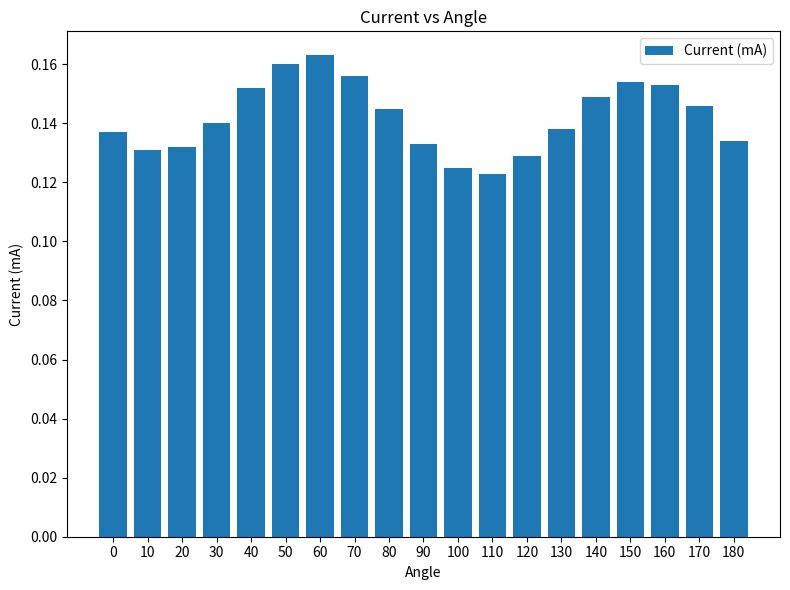

Is it true that the value at 0 is 0.2?

False